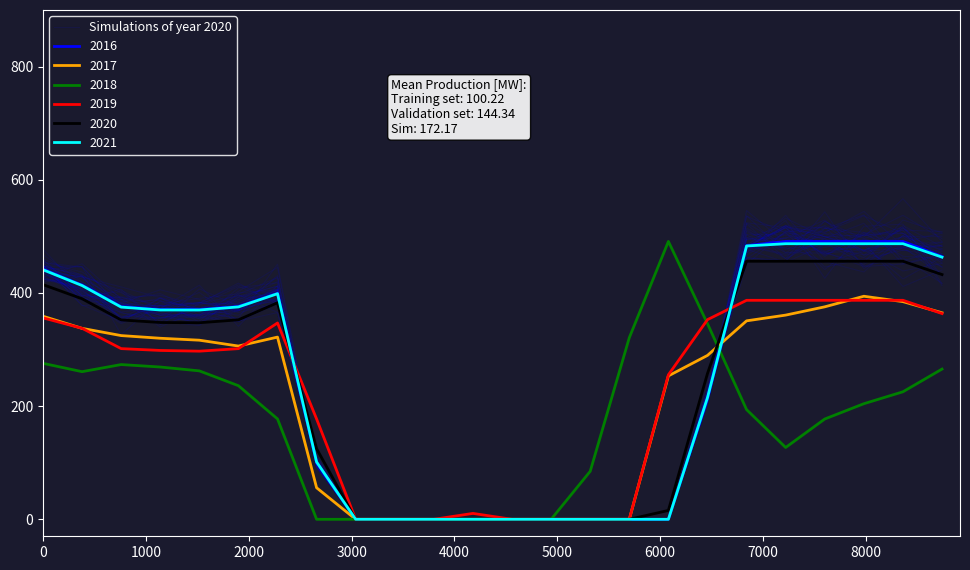

How many data points are less than 371?

12